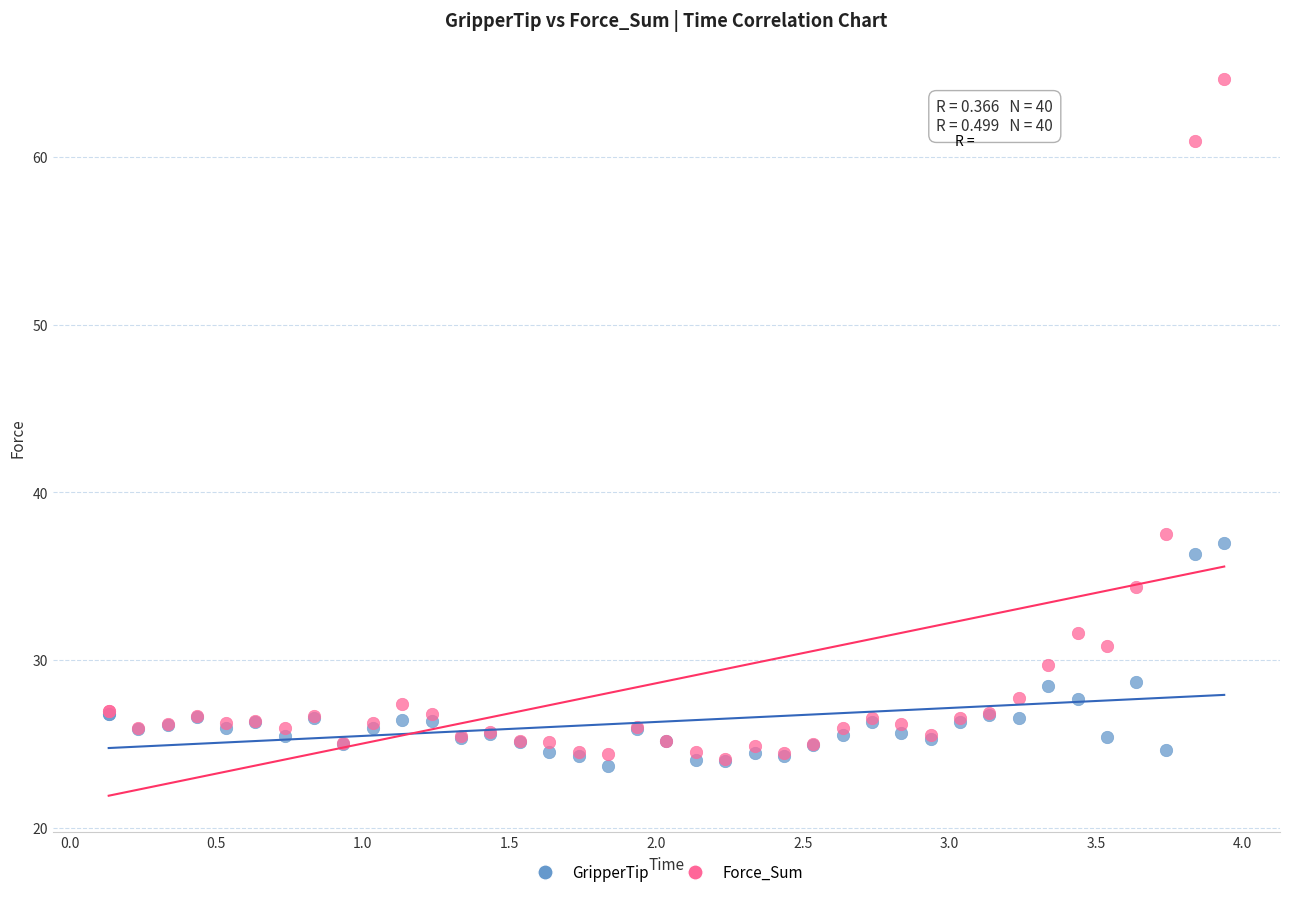

In the Force_Sum series, what Y value is closest to 44?

37.5